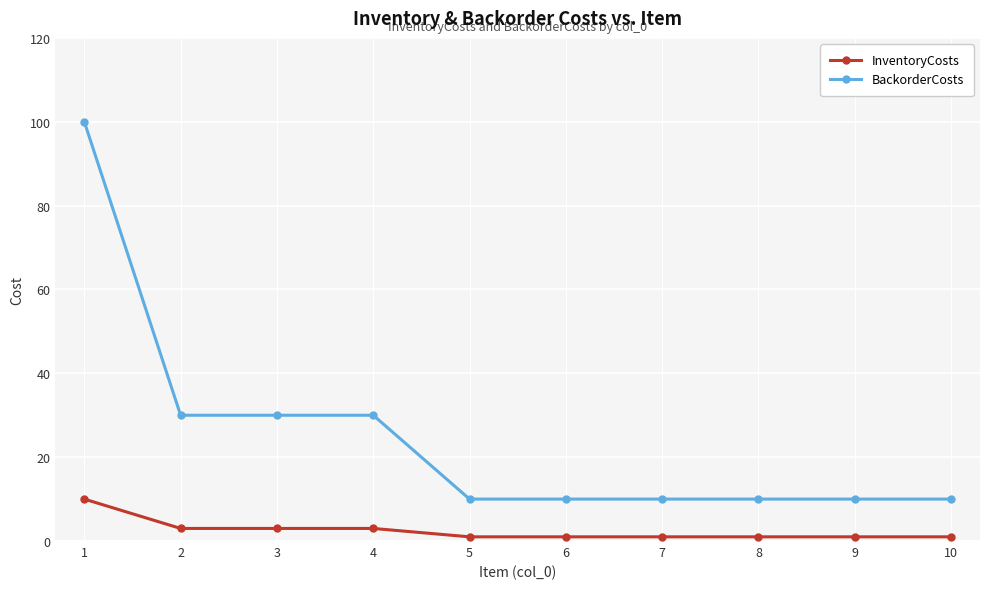

Reading left to right, transcribe all the data shown in this chart.

InventoryCosts: 10	3	3	3	1	1	1	1	1	1
BackorderCosts: 100	30	30	30	10	10	10	10	10	10